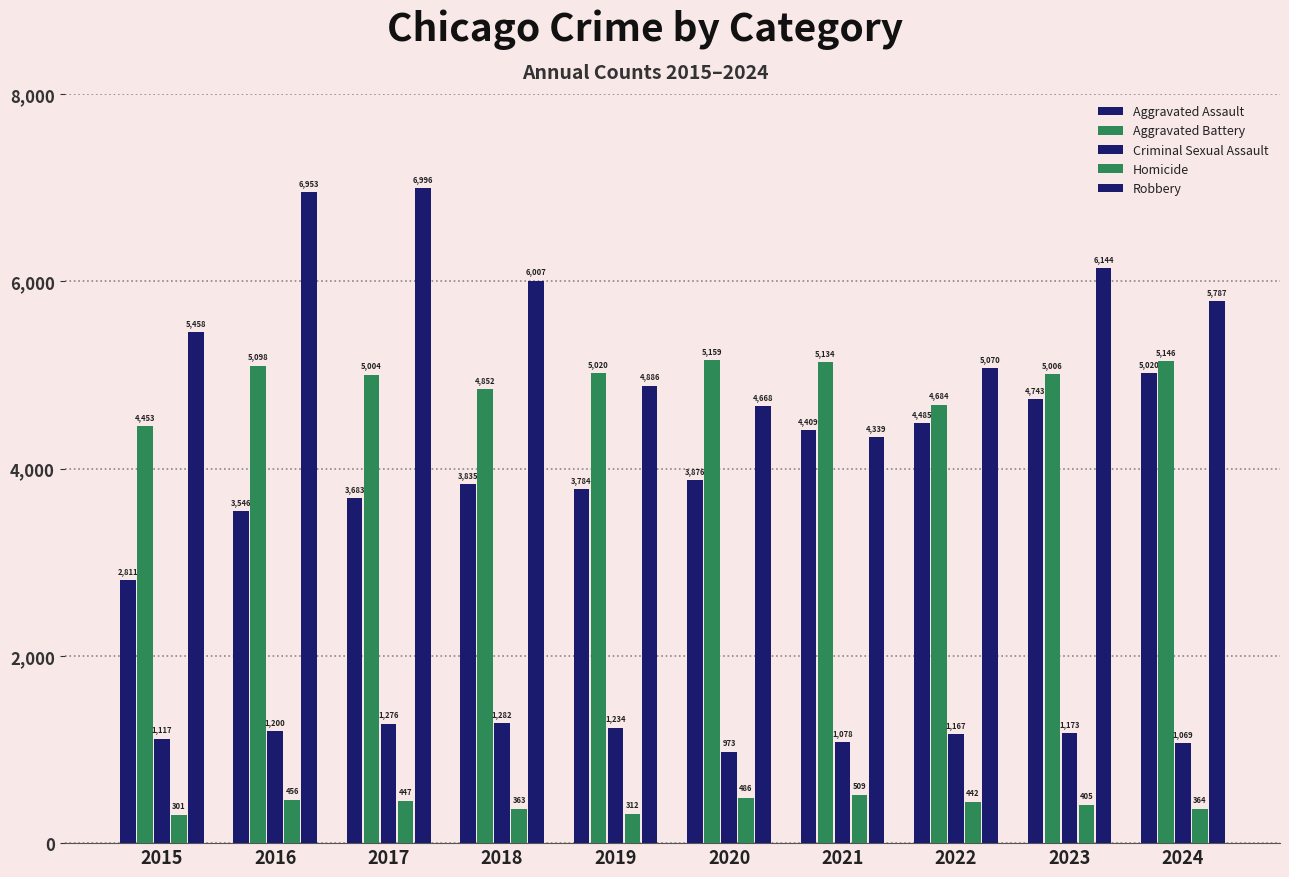

Reading left to right, transcribe all the data shown in this chart.

Aggravated Assault: 2811	3546	3683	3835	3784	3876	4409	4485	4743	5020
Aggravated Battery: 4453	5098	5004	4852	5020	5159	5134	4684	5006	5146
Criminal Sexual Assault: 1117	1200	1276	1282	1234	973	1078	1167	1173	1069
Homicide: 301	456	447	363	312	486	509	442	405	364
Robbery: 5458	6953	6996	6007	4886	4668	4339	5070	6144	5787